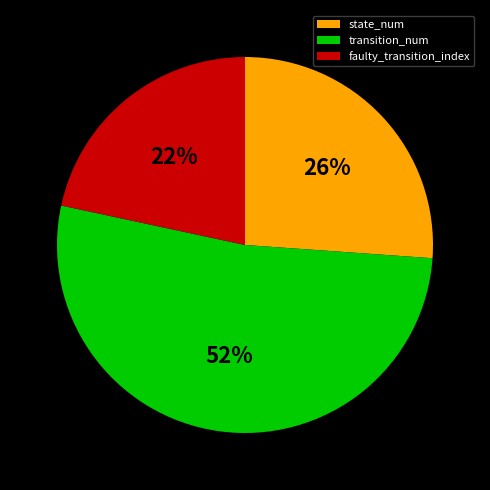

To the nearest percent, what percentage of the pie is faulty_transition_index?

22%